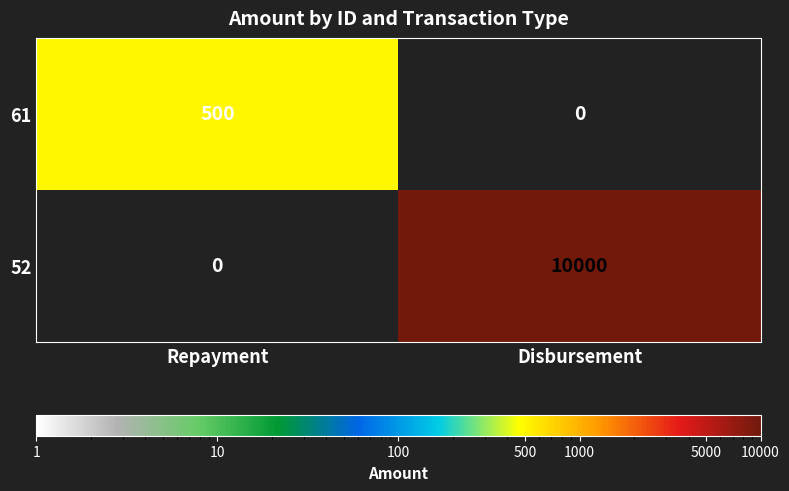

At which category does the chart reach its peak across all series?

Disbursement